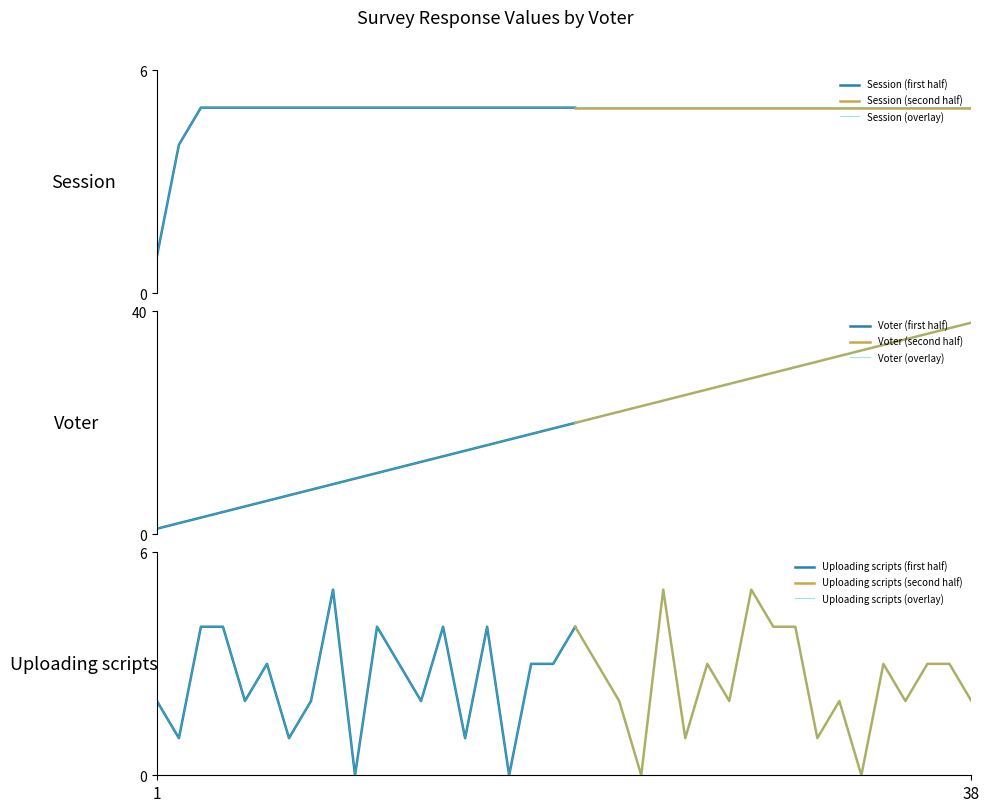

List the labels in order of Session value, largest first.

3, 4, 5, 6, 7, 8, 9, 10, 11, 12, 13, 14, 15, 16, 17, 18, 19, 20, 21, 22, 23, 24, 25, 26, 27, 28, 29, 30, 31, 32, 33, 34, 35, 36, 37, 38, 2, 1